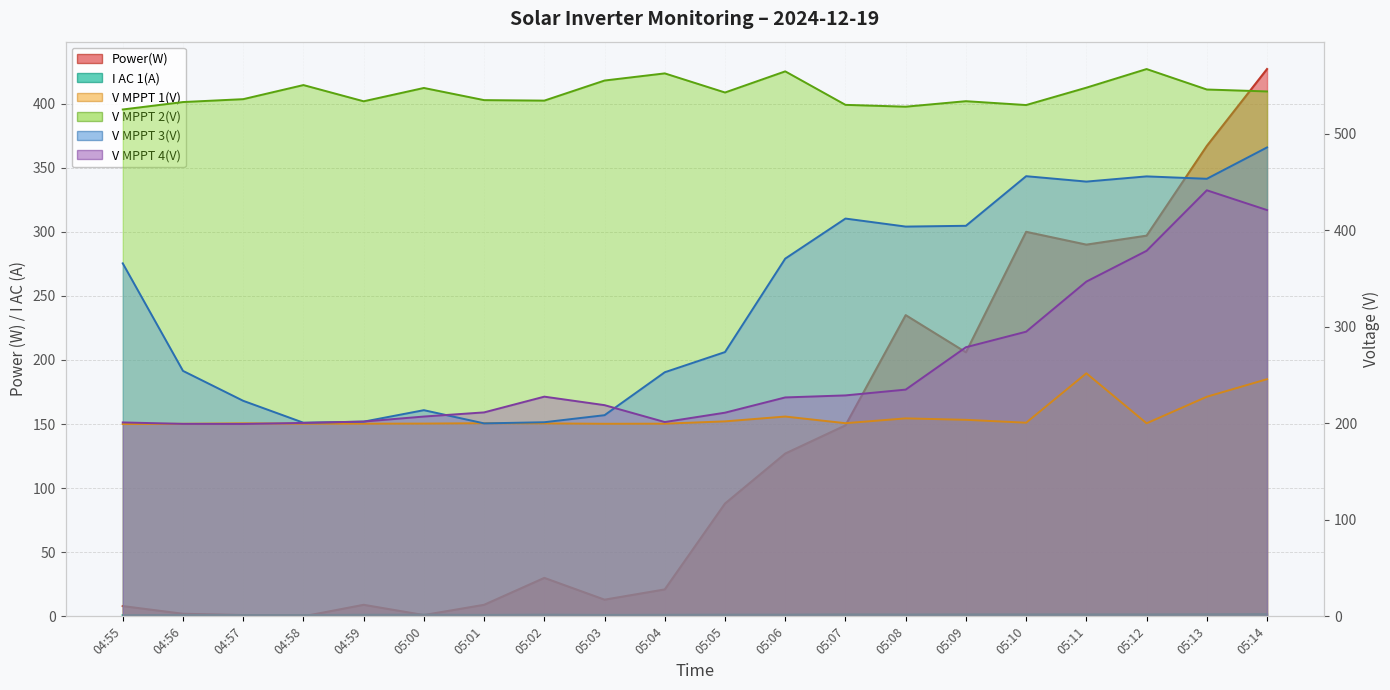

True or false: V MPPT 2(V) and V MPPT 3(V) intersect in this chart.

False